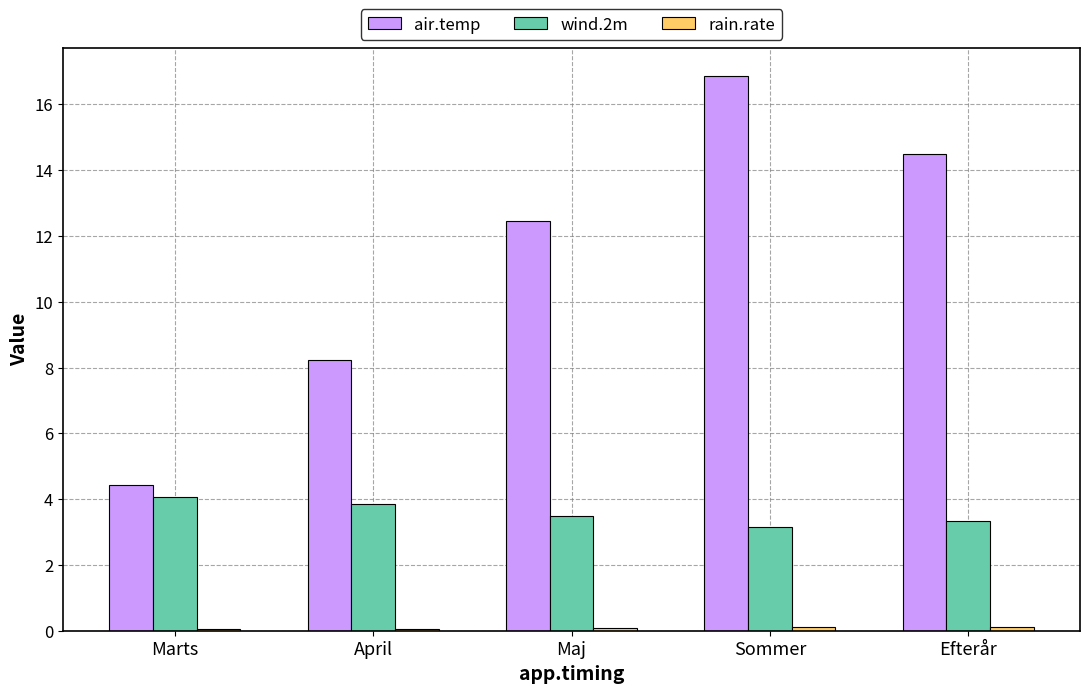

At how many categories does at least one series exceed 1?

5